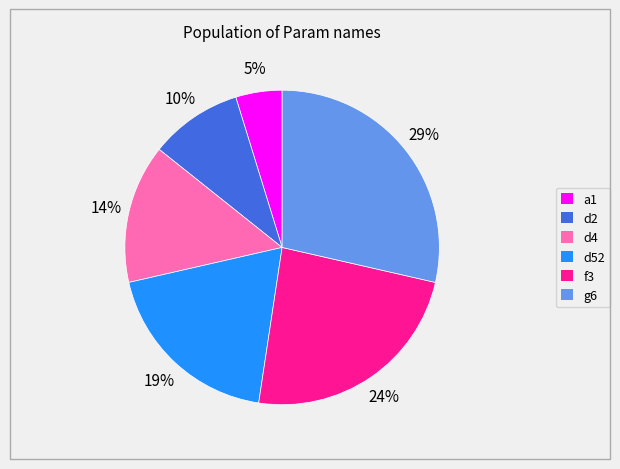

Which slice is the largest?

g6